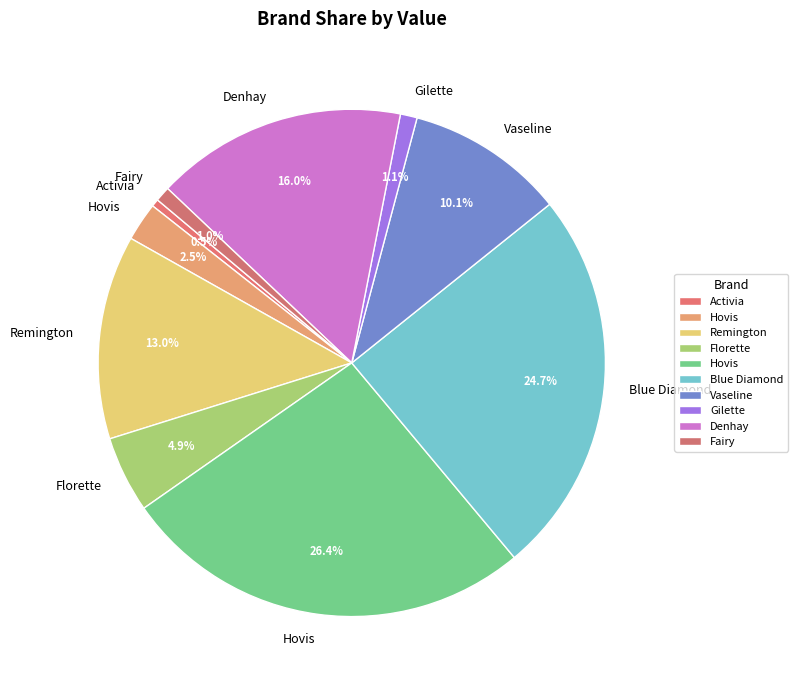

How many segments does this pie chart have?

10